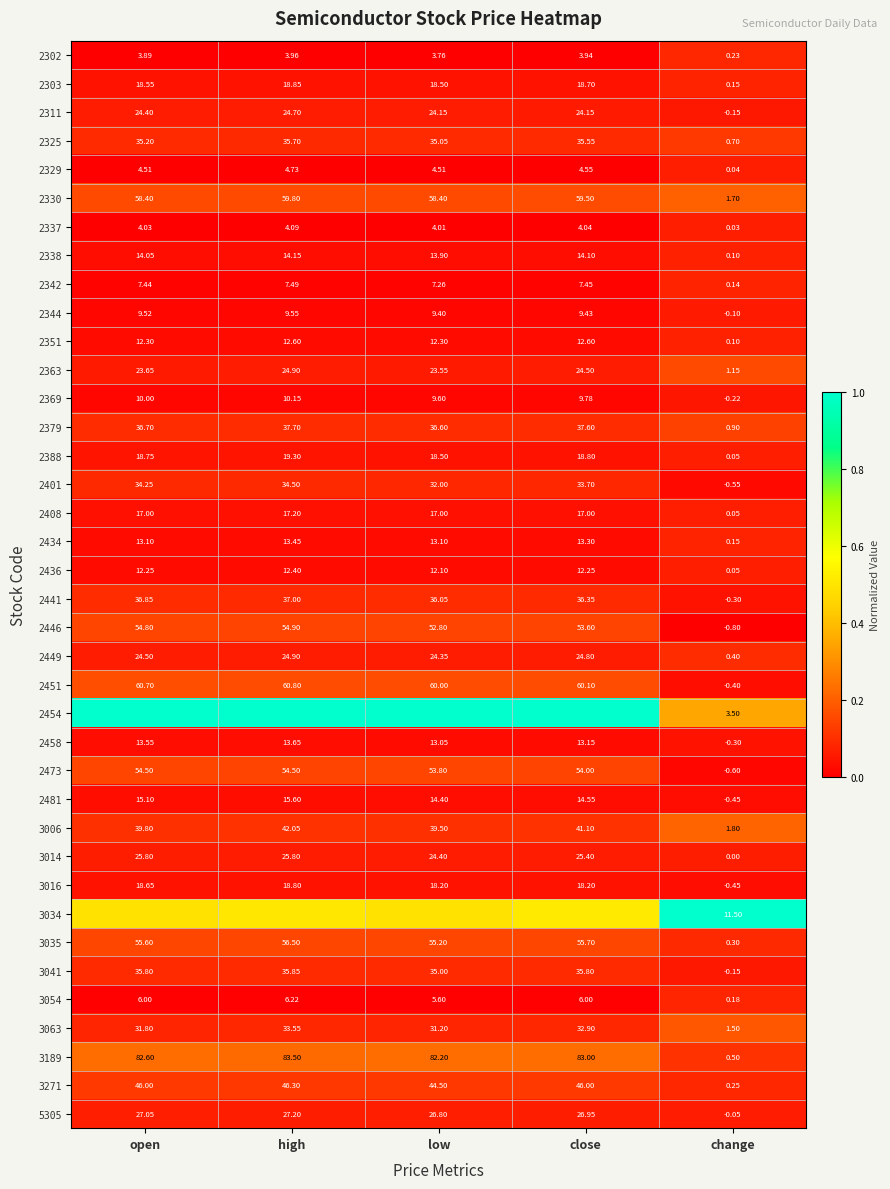

Rank the categories by 2388 value from highest to lowest.

high, close, open, low, change